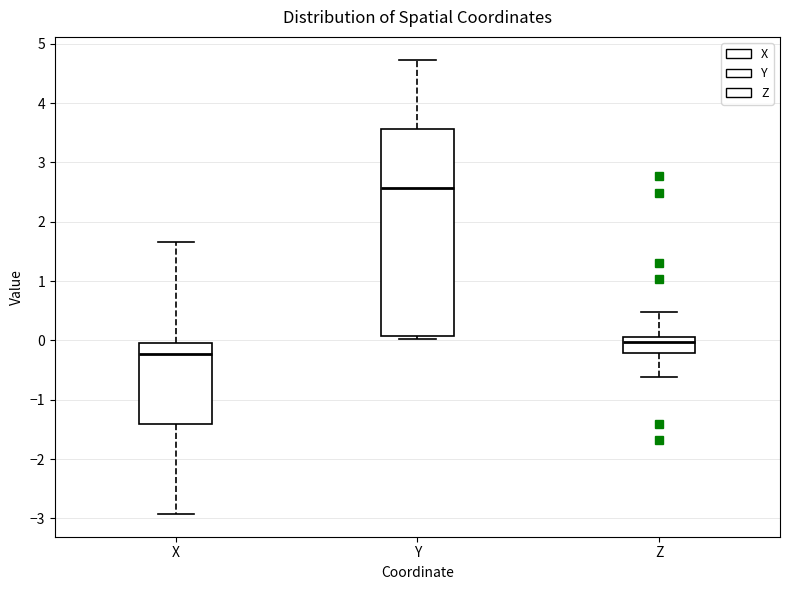

Reading left to right, read every box against the y-axis: the position of its median line, the range the box covers, and the ends of its whiskers. The values are not printed on the chart, so give them approximately, as read against the axis.

X: median -0.2, box -1.4 to 0.0, whiskers -2.9 to 1.7
Y: median 2.6, box 0.1 to 3.6, whiskers 0.0 to 4.7
Z: median 0.0, box -0.2 to 0.1, whiskers -0.6 to 0.5